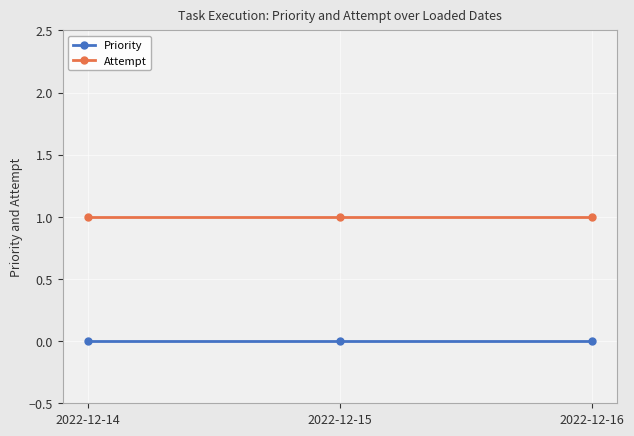

What is the value of the Attempt point at the 3rd from the left?

1